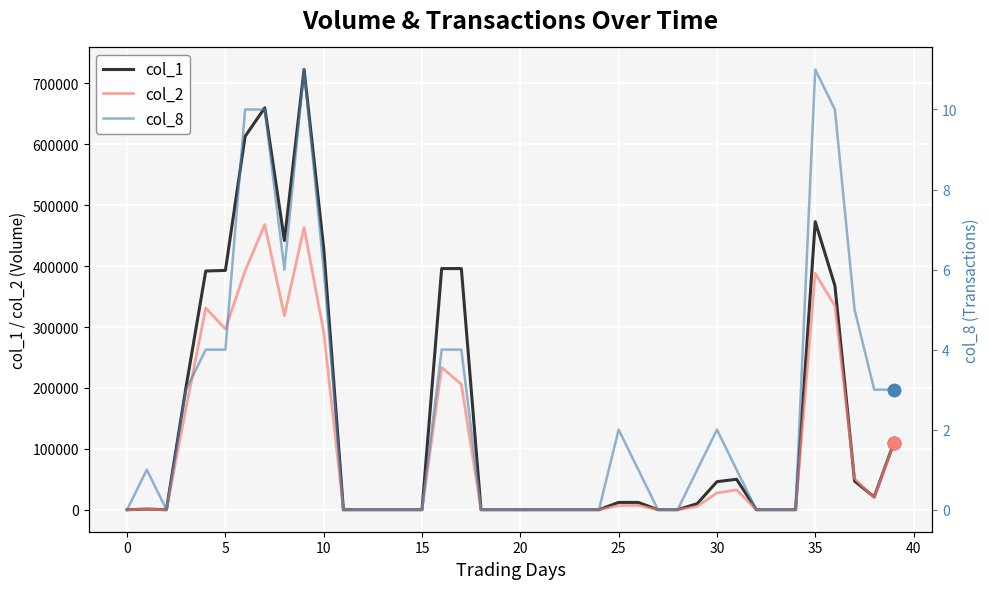

Does the chart display data point markers on the line(s)?

No